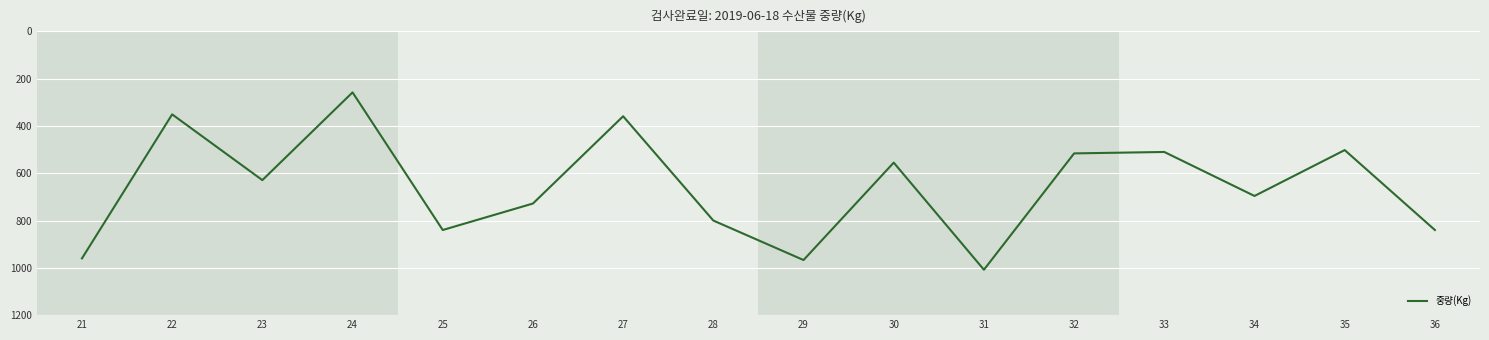

Reading left to right, list all the values displayed in this chart.

960	351	629	258	840	728	359	800	967	555	1008	516	510	696	502	840